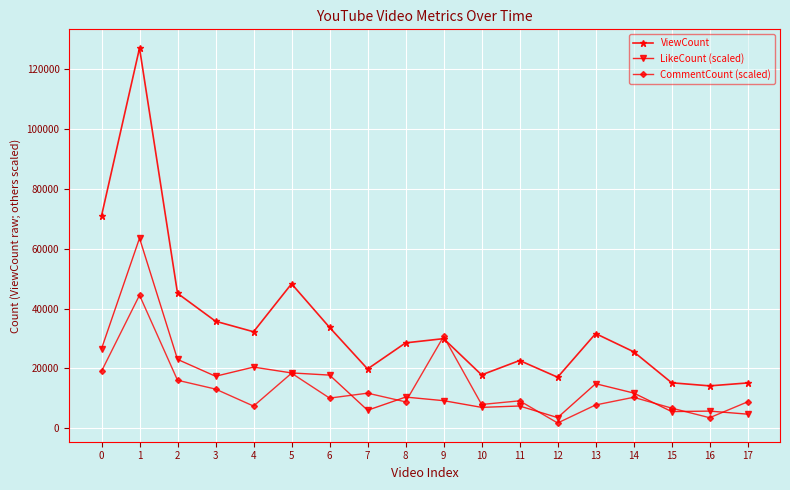

Which series has the largest range (max minus min)?

ViewCount